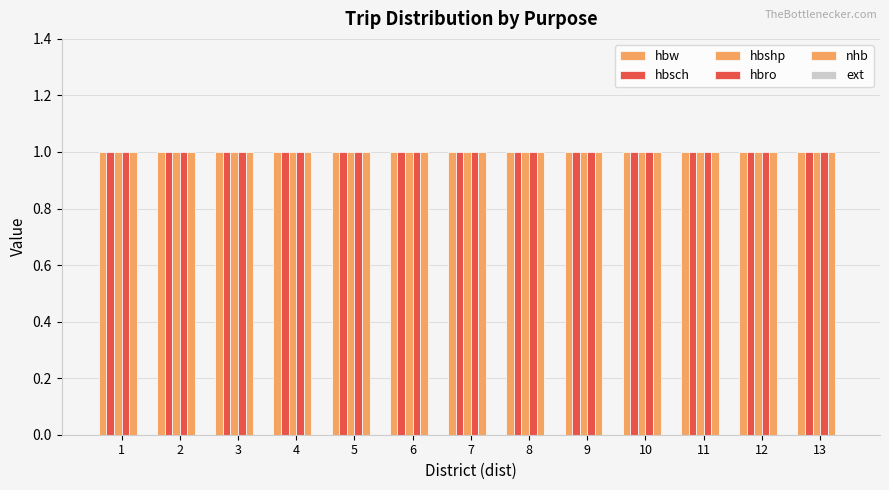

Is the value of hbw at 8 greater than the value of hbshp at 1?

No